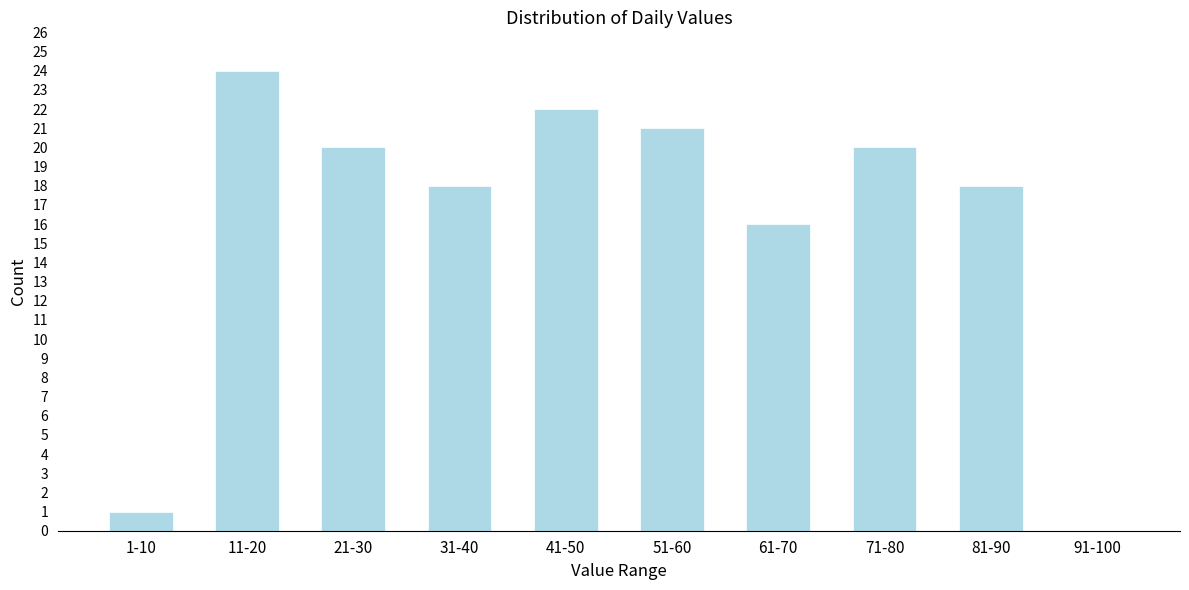

Reading right to left, extract all data points from this chart.

91-100=0	81-90=18	71-80=20	61-70=16	51-60=21	41-50=22	31-40=18	21-30=20	11-20=24	1-10=1